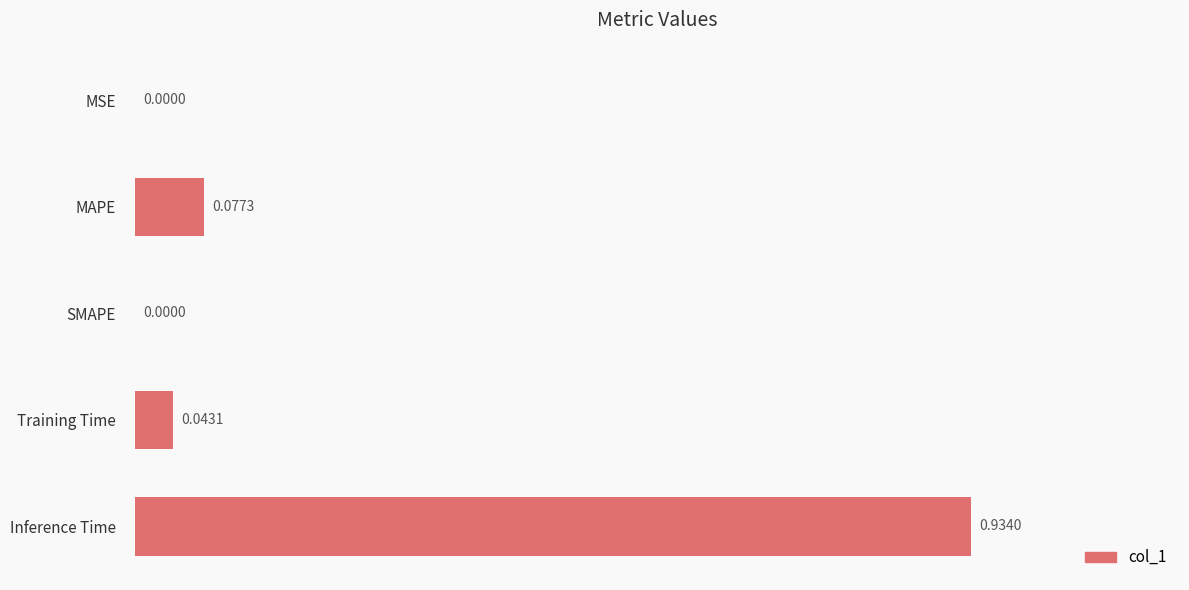

What is the change in value from MSE to Inference Time?

+0.9